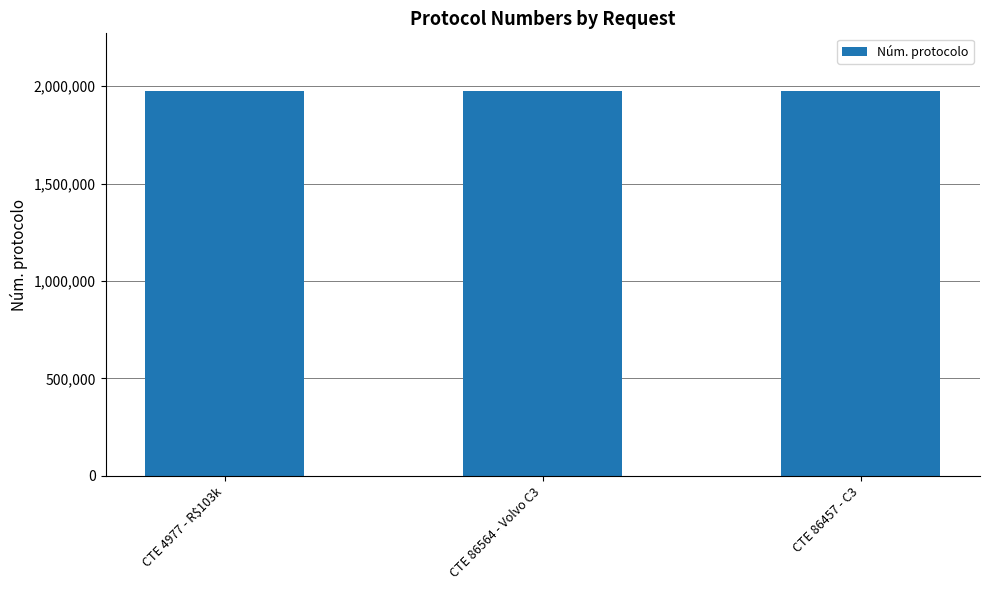

What is the difference between the maximum and minimum values?

23